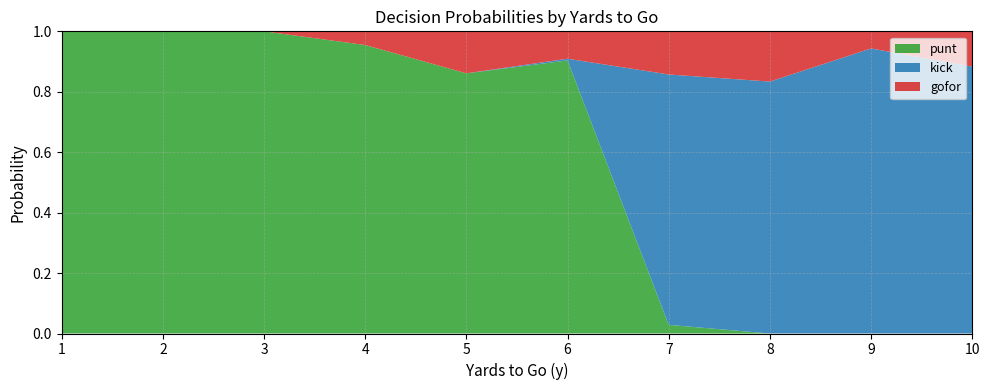

True or false: punt has a value of 1.5 at 6.

False